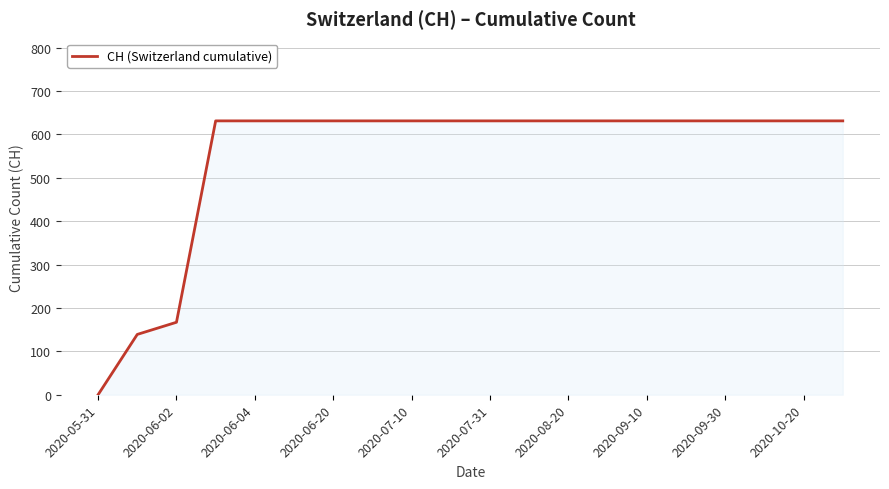

What is the difference between the maximum and minimum values?

631